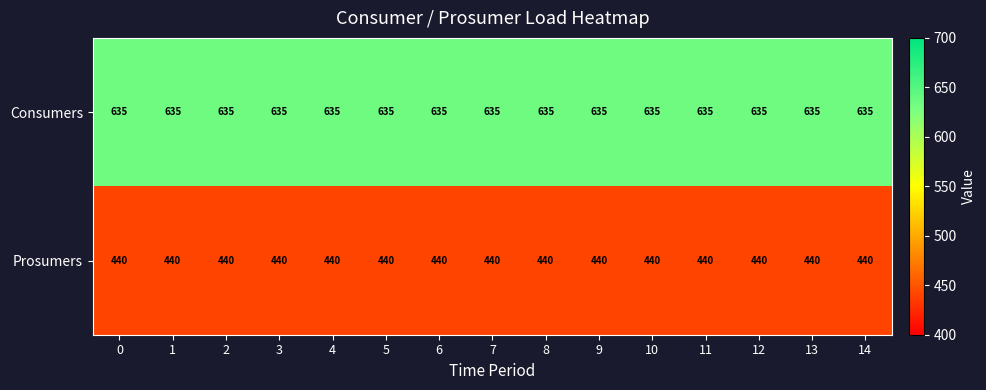

What is the difference between the highest and lowest values at 8?

195